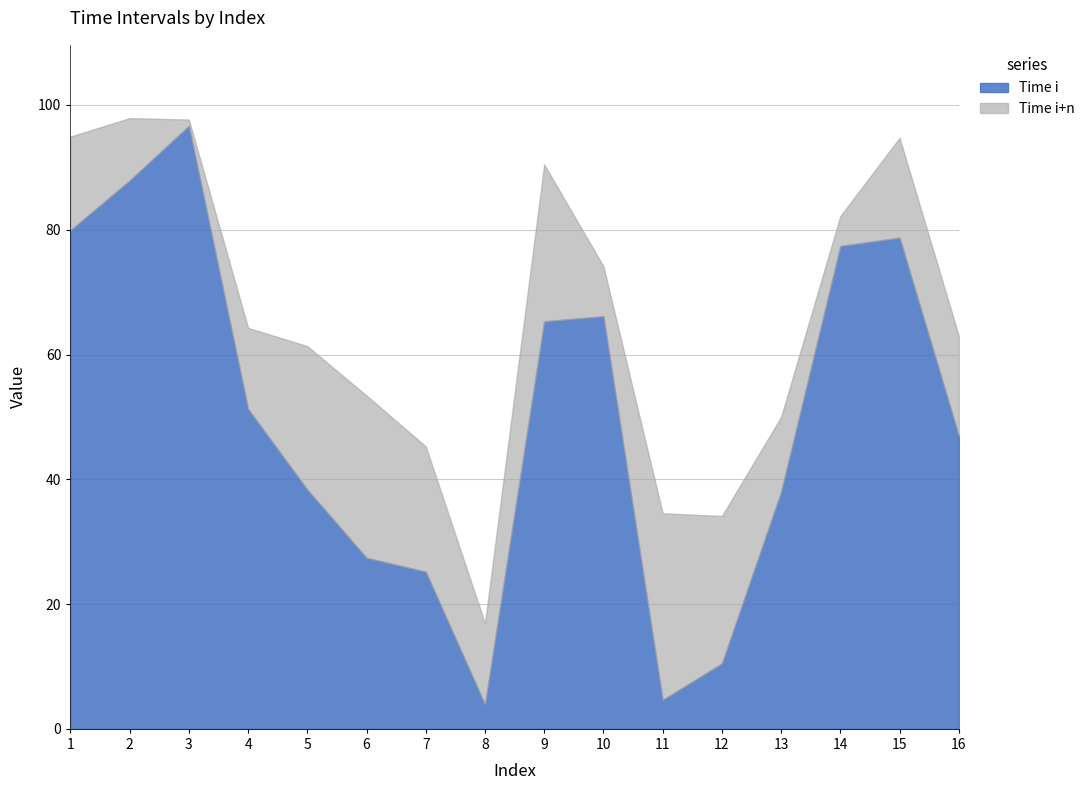

What is the total value across all series at 16?

63.0